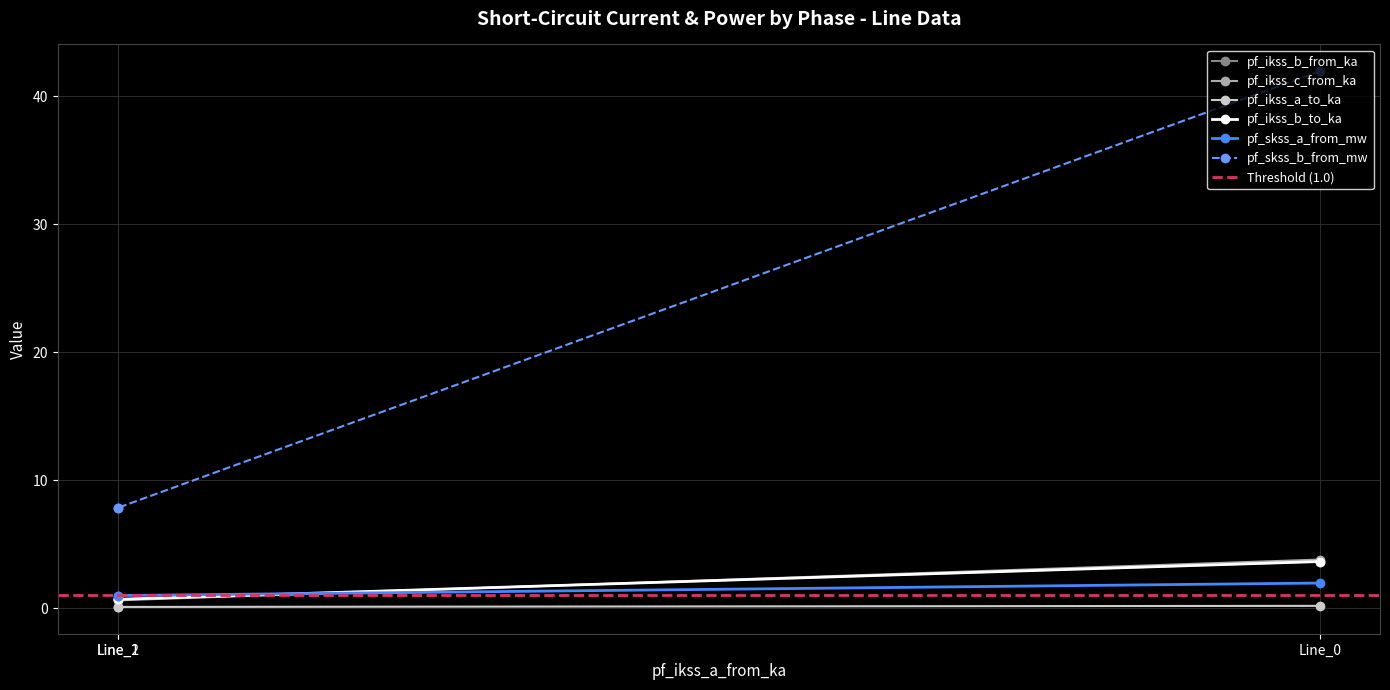

What is the value of the pf_ikss_a_to_ka point at the 1st from the left?

0.1